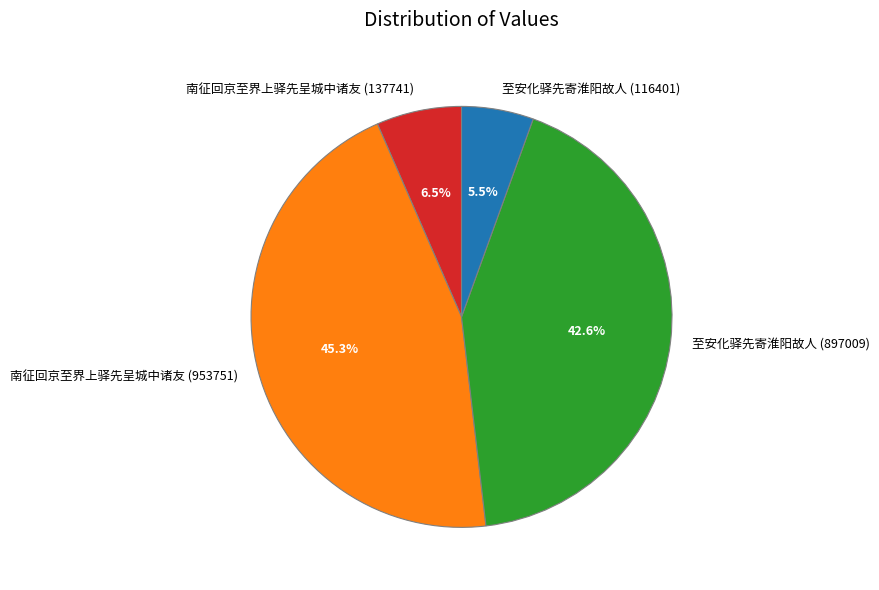

Is it true that 南征回京至界上驿先呈城中诸友 (137741) is 1% of the pie?

False